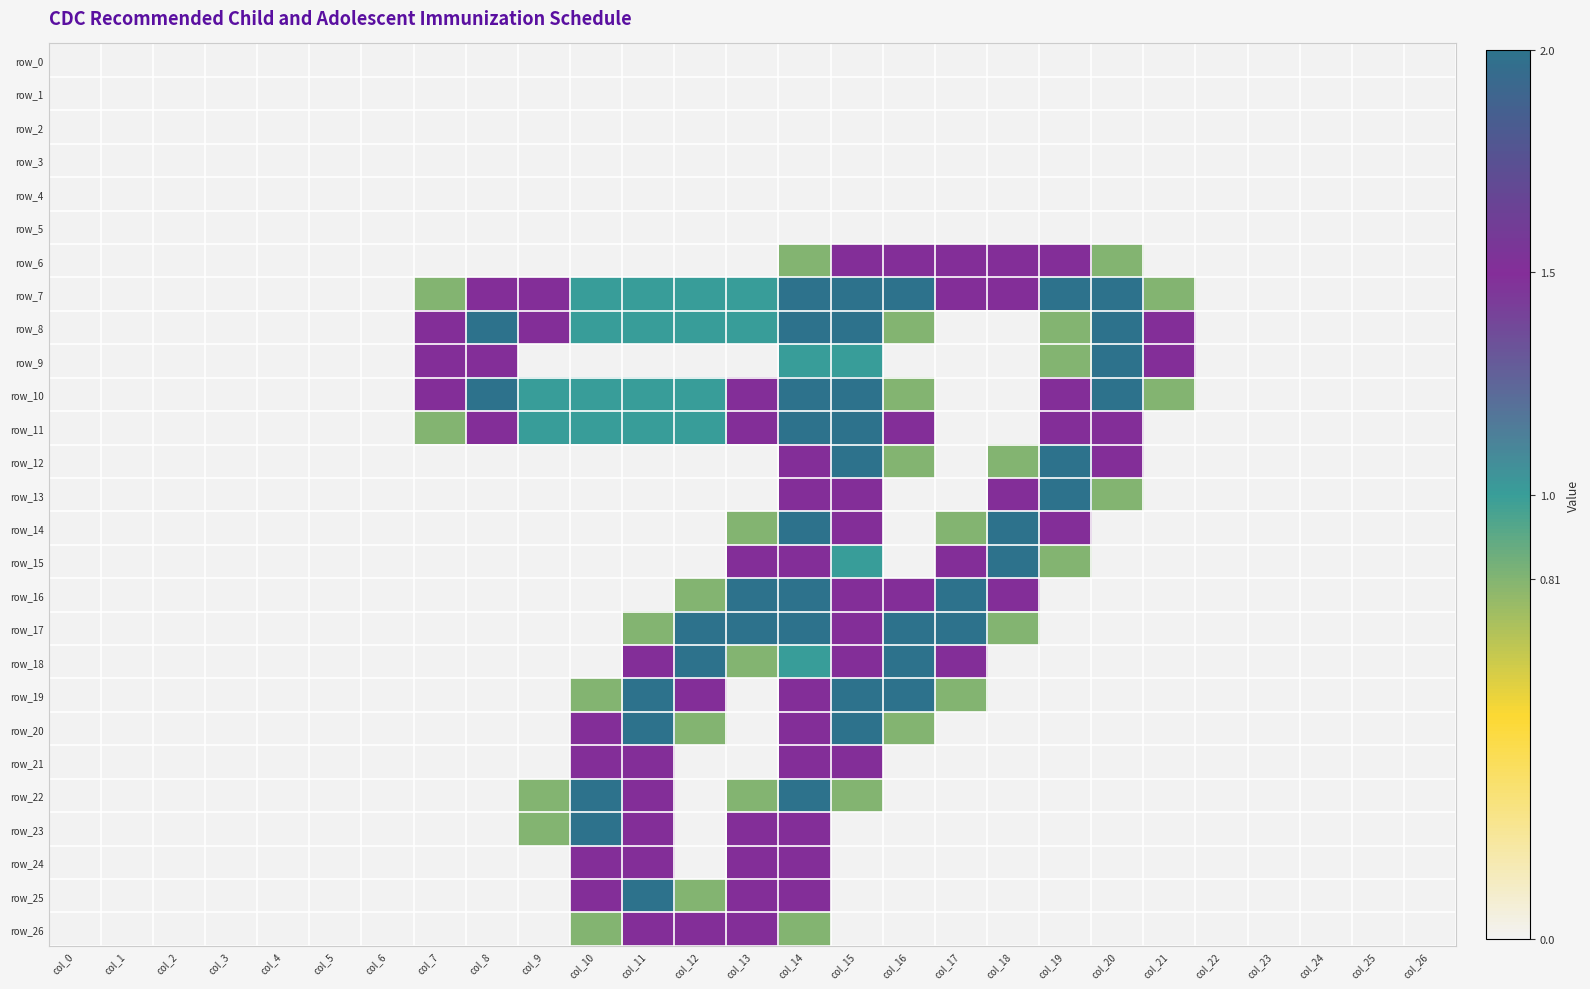

At which category is the sum across all series the highest?

col_14